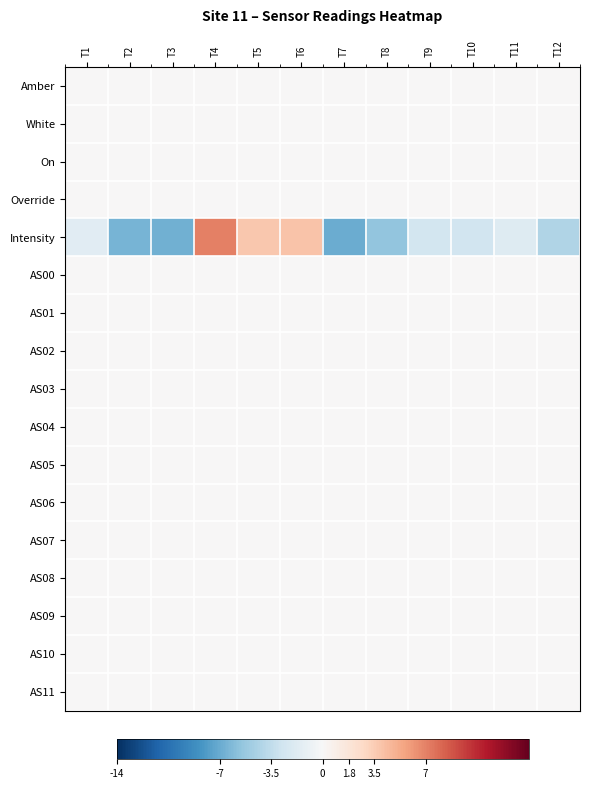

Which series changed the most between T1 and T7?

Intensity